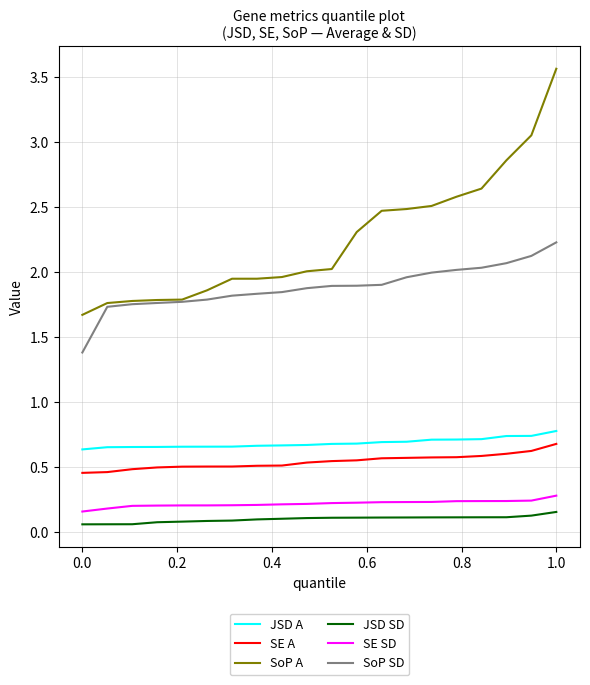

List the series in order of their peak value, lowest first.

JSD SD, SE SD, SE A, JSD A, SoP SD, SoP A